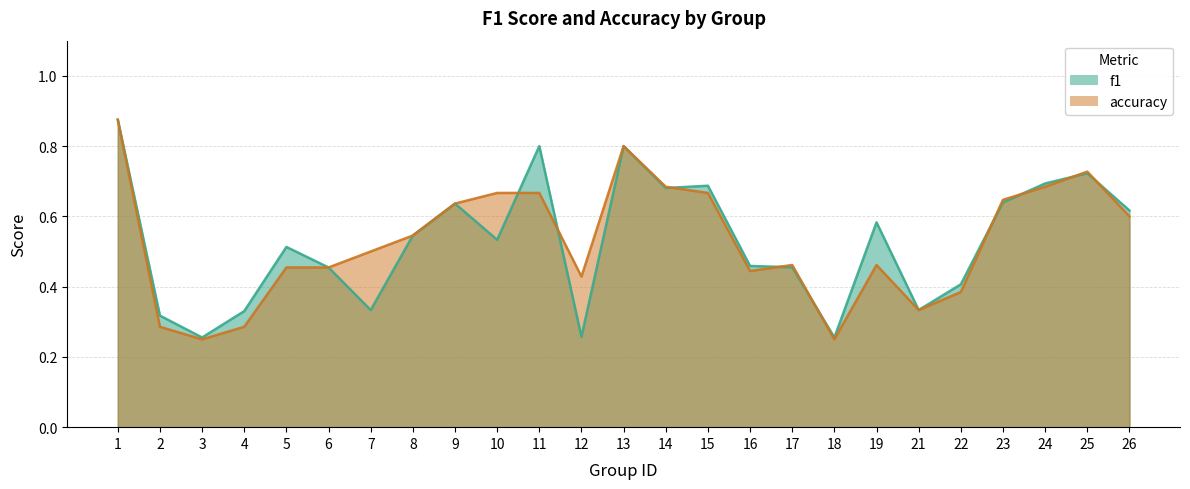

What is the approximate value of accuracy at 6?

0.5